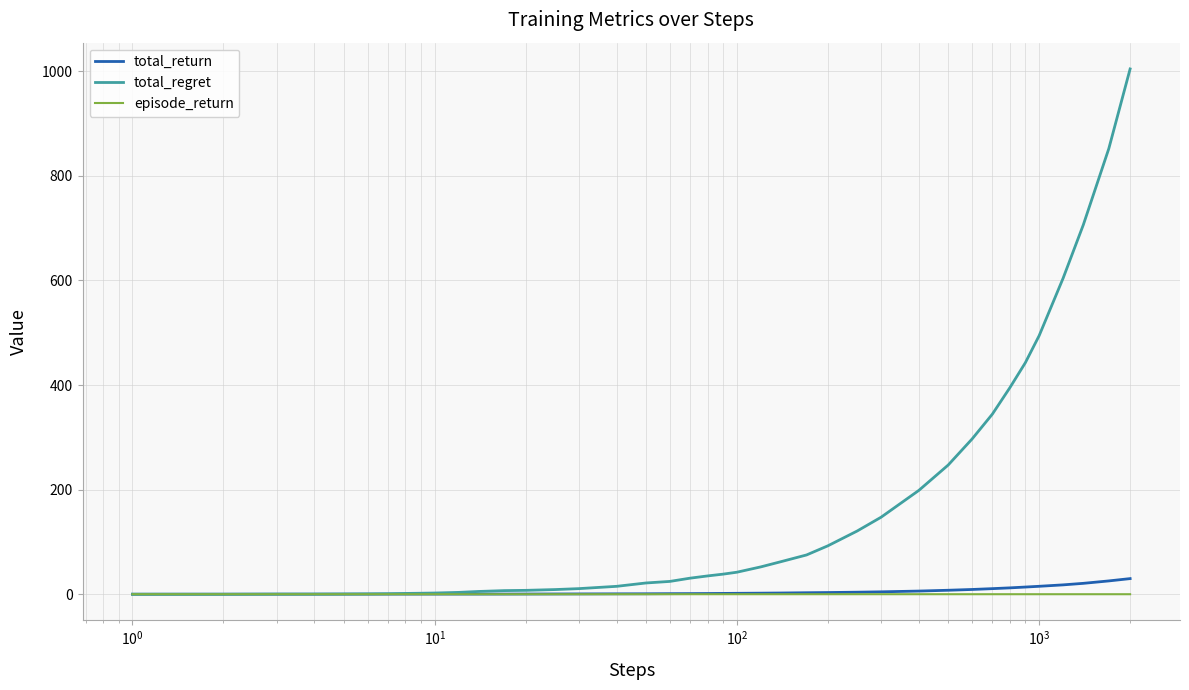

What is the sum of all total_return values?

199.5